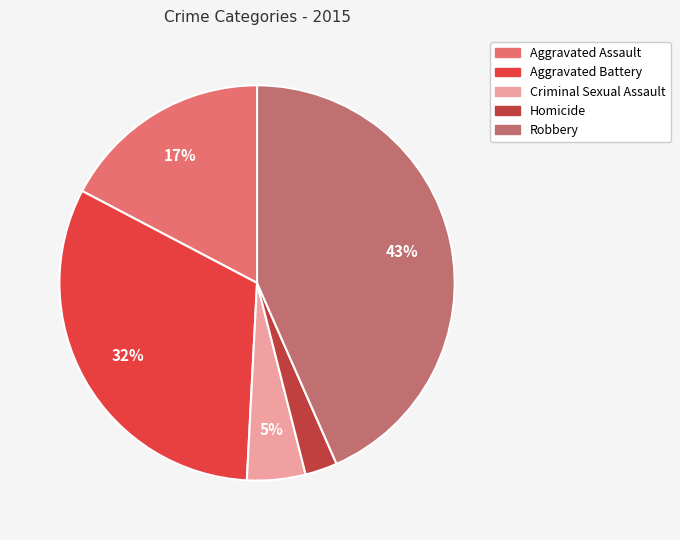

To the nearest percent, what portion does Aggravated Battery represent?

32%